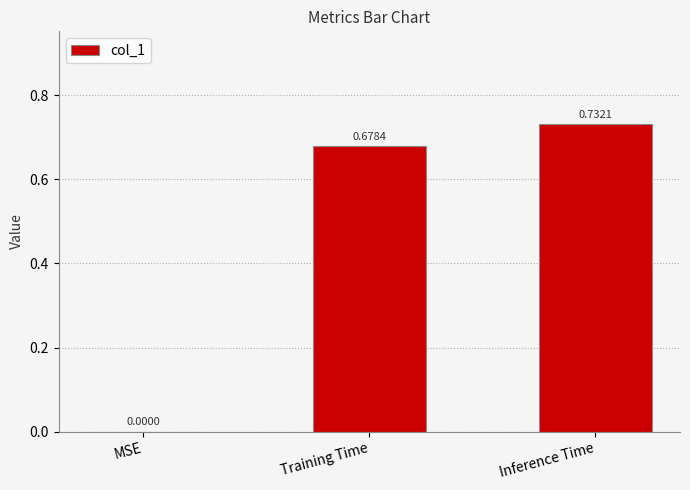

Are the bars grouped side by side (vs. stacked)?

No